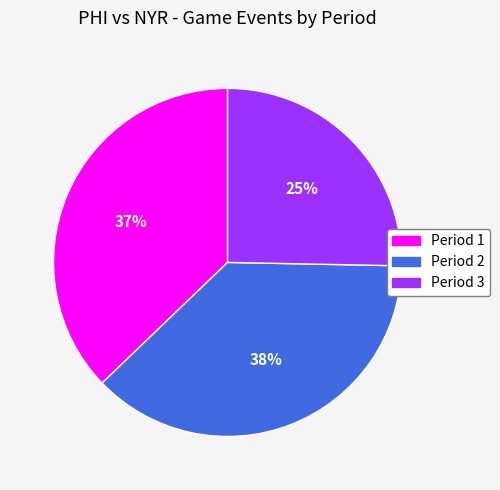

To the nearest percent, what percentage of the pie is Period 1?

37%